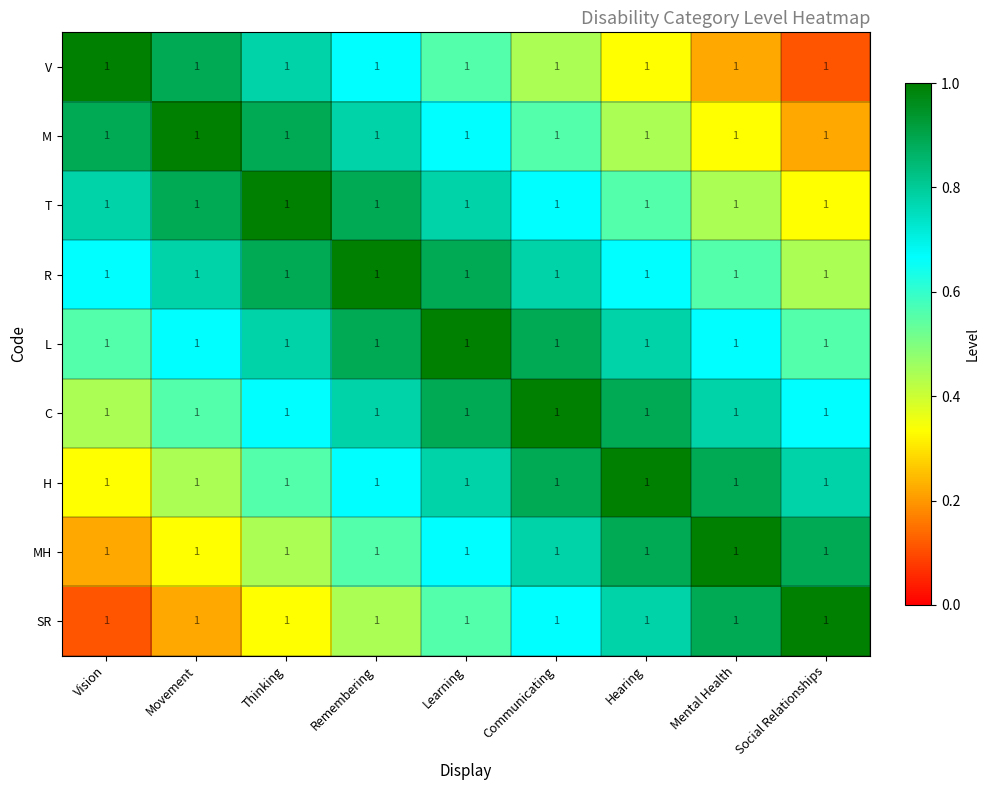

What is the approximate value of T at Vision?

0.8